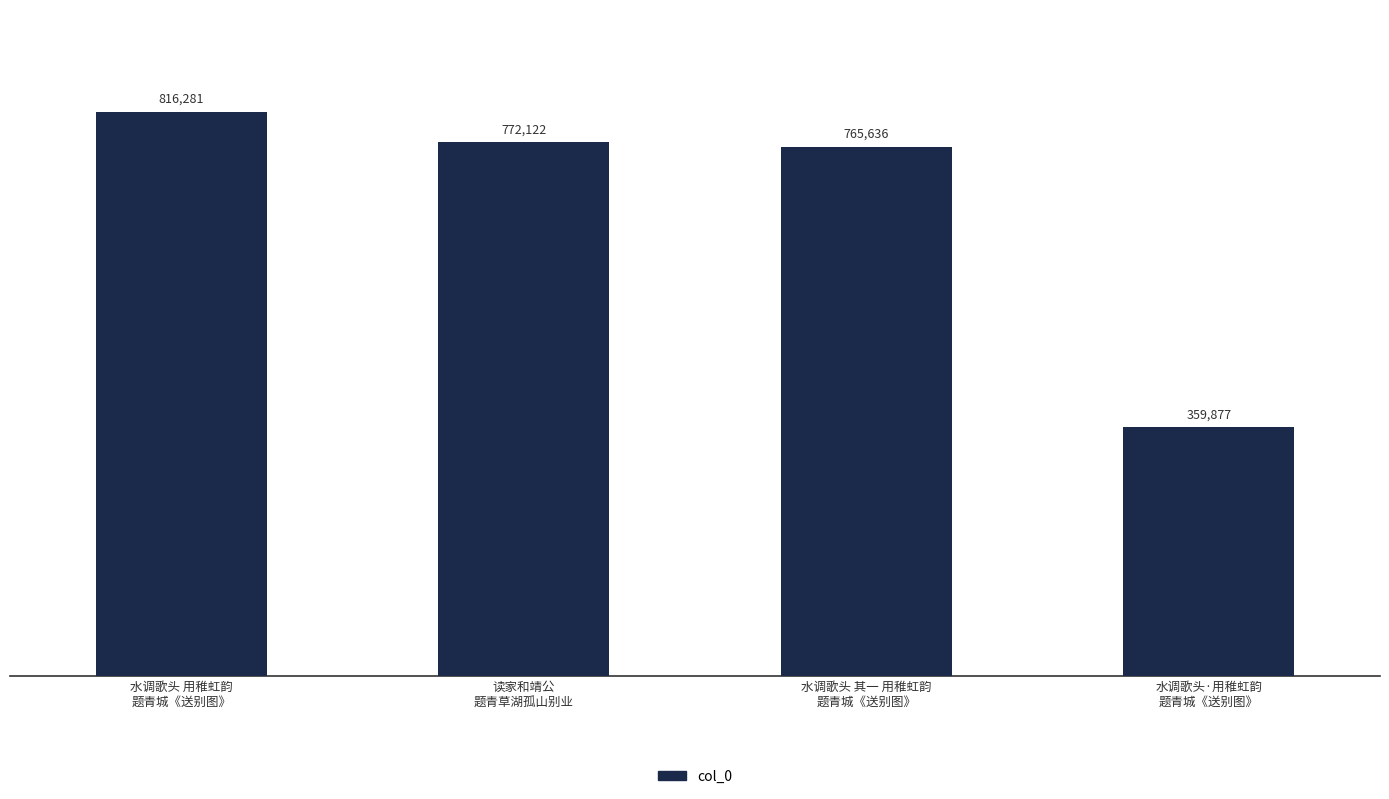

Rank the categories by value from lowest to highest.

水调歌头·用稚虹韵
题青城《送别图》, 水调歌头 其一 用稚虹韵
题青城《送别图》, 读家和靖公
题青草湖孤山别业, 水调歌头 用稚虹韵
题青城《送别图》